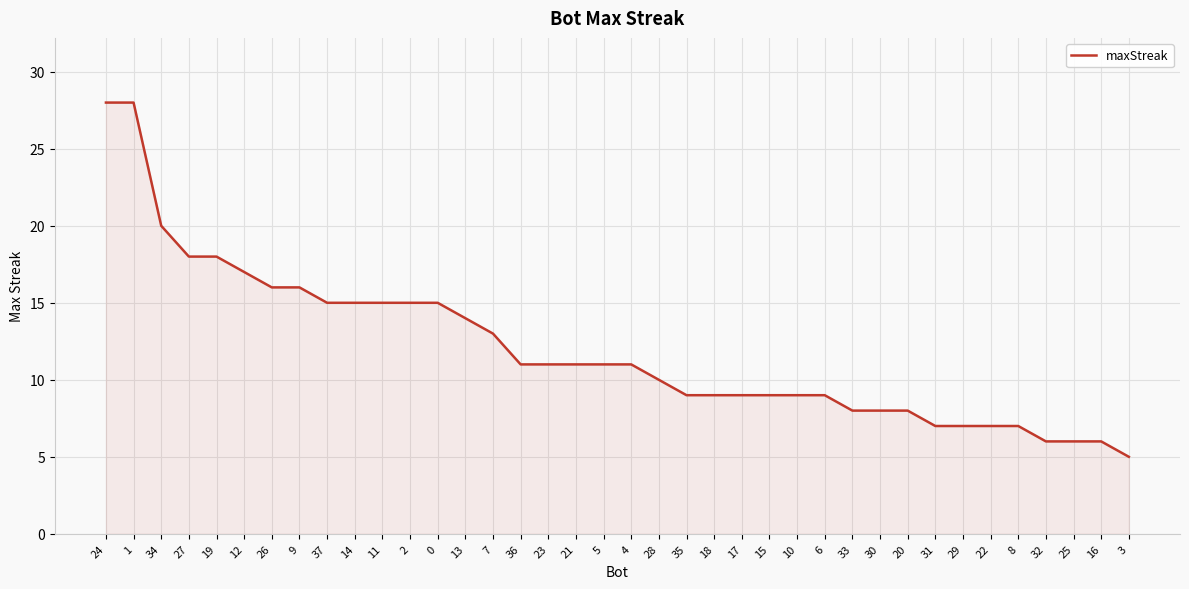

What is the difference between the values at 11 and 1?

13